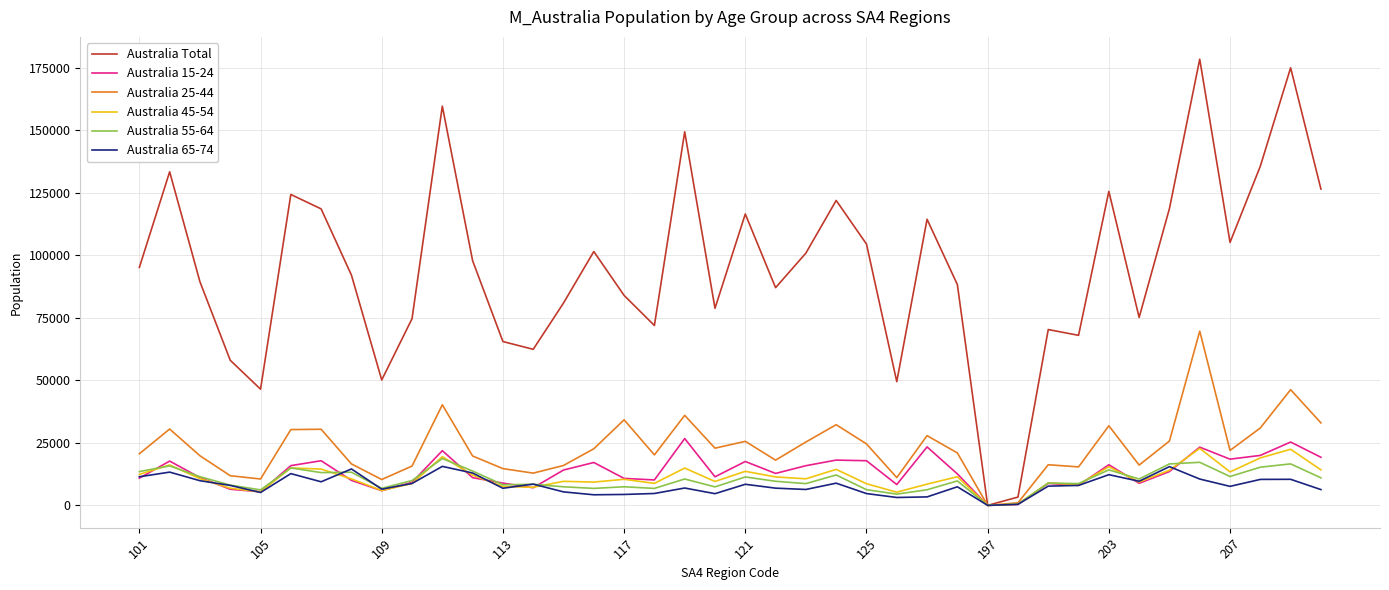

Which series has the widest spread of values?

Australia Total